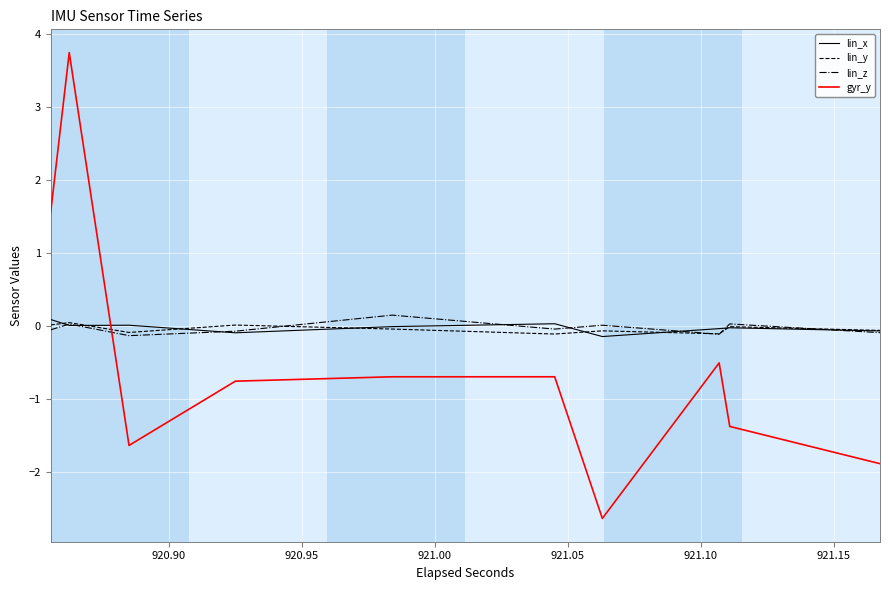

What are all the series names shown in the legend?

lin_x, lin_y, lin_z, gyr_y